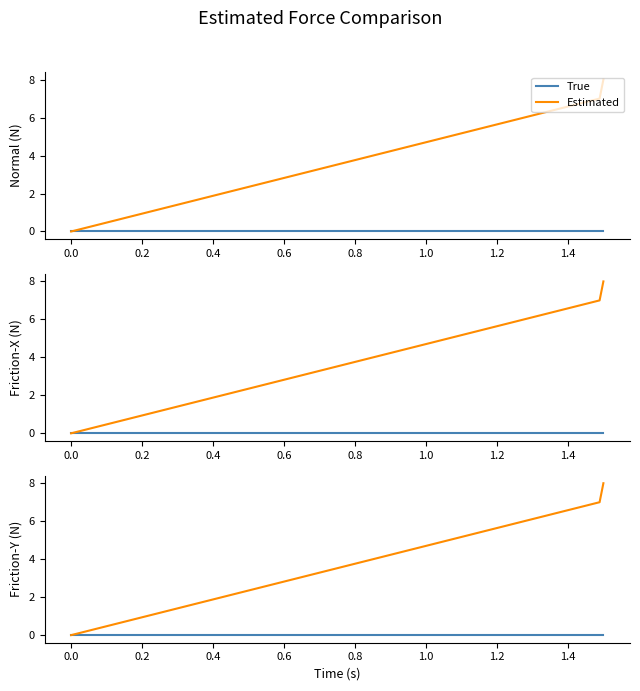

What are all the series names shown in the legend?

True, Estimated